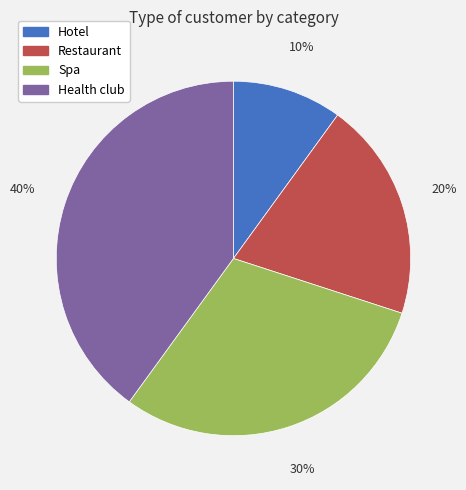

Combined, do Hotel and Spa account for over 50%?

No